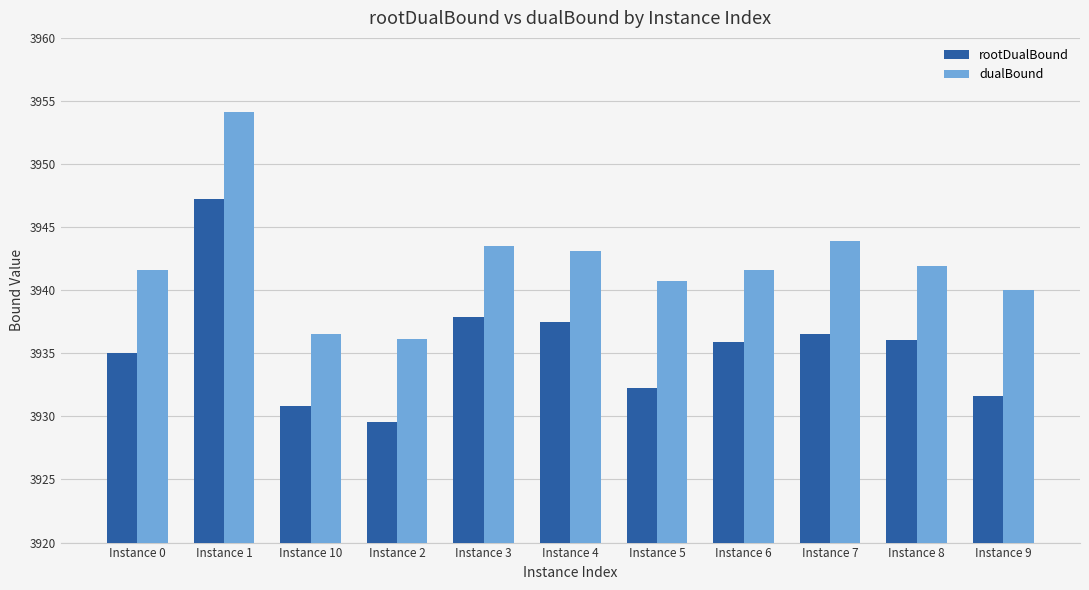

Does the chart contain stacked bars?

No